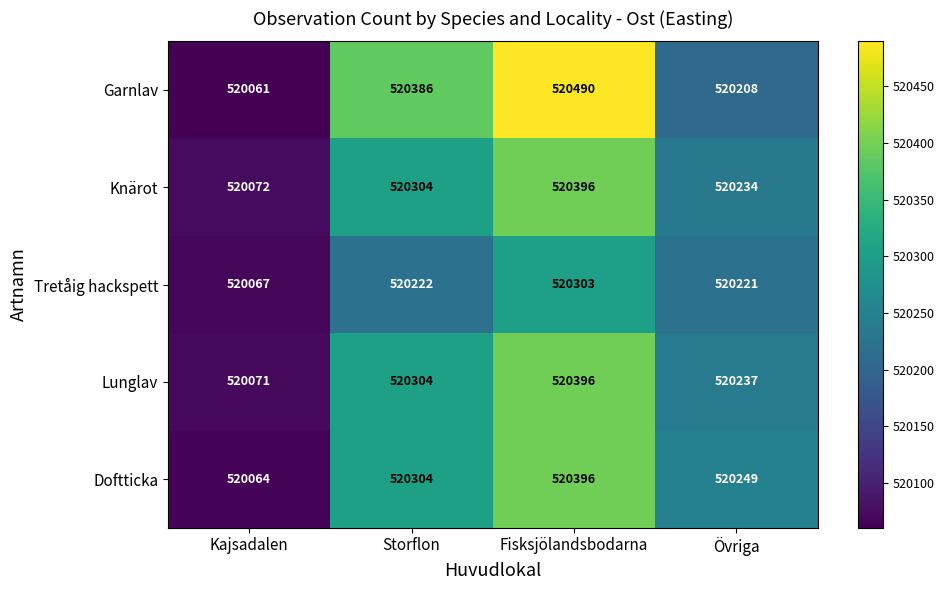

List the labels in order of Doftticka value, largest first.

Fisksjölandsbodarna, Storflon, Övriga, Kajsadalen